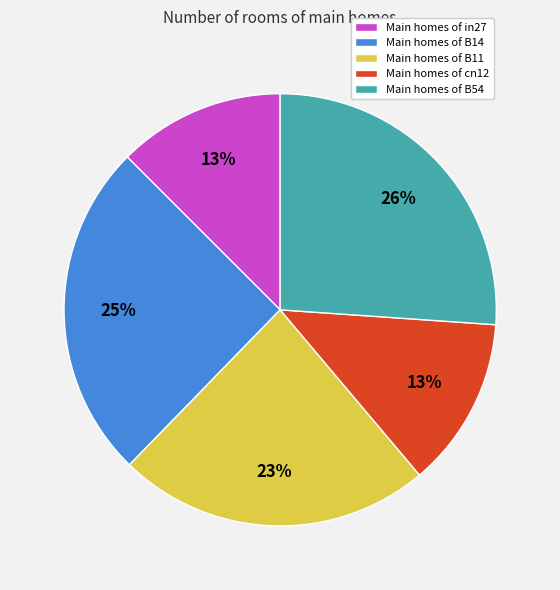

How many slices are in this pie chart?

5